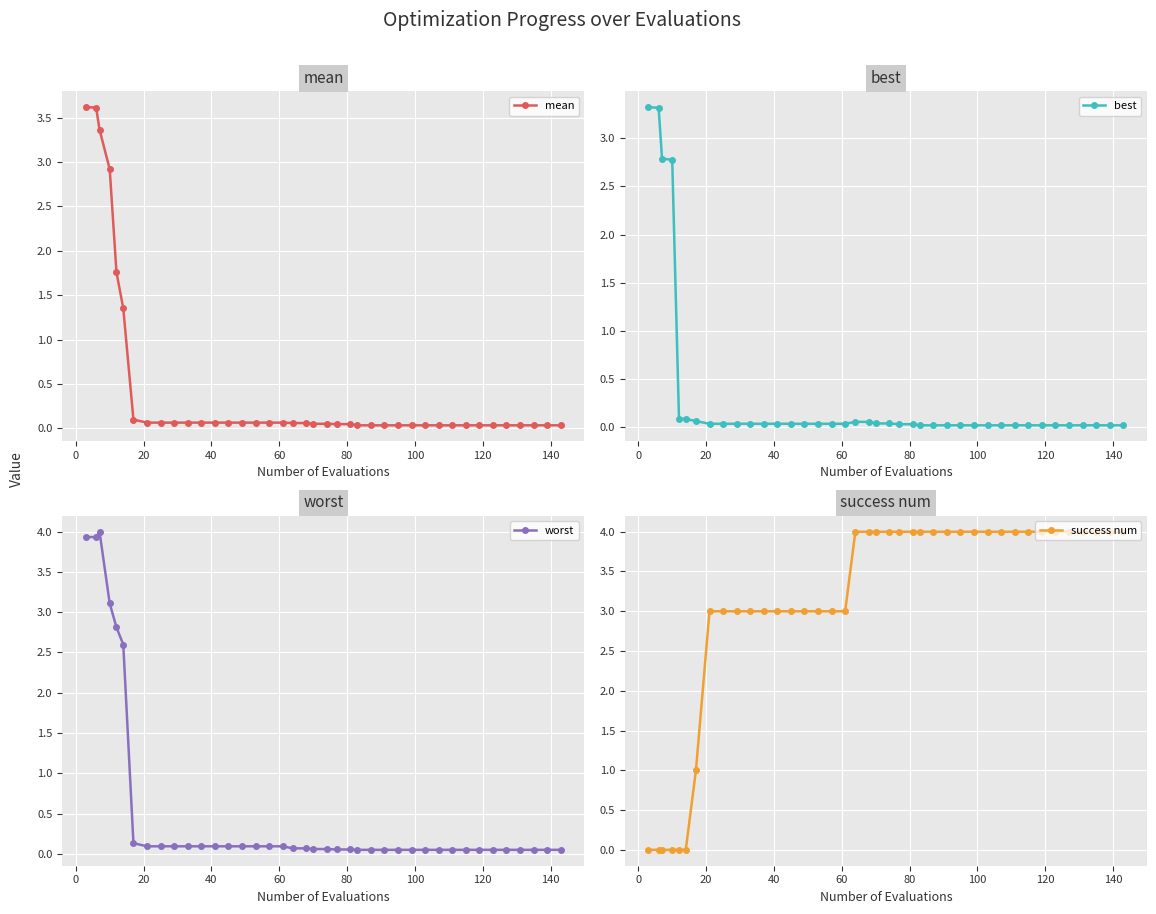

What is the value of the mean point at the 1st from the left?

3.6